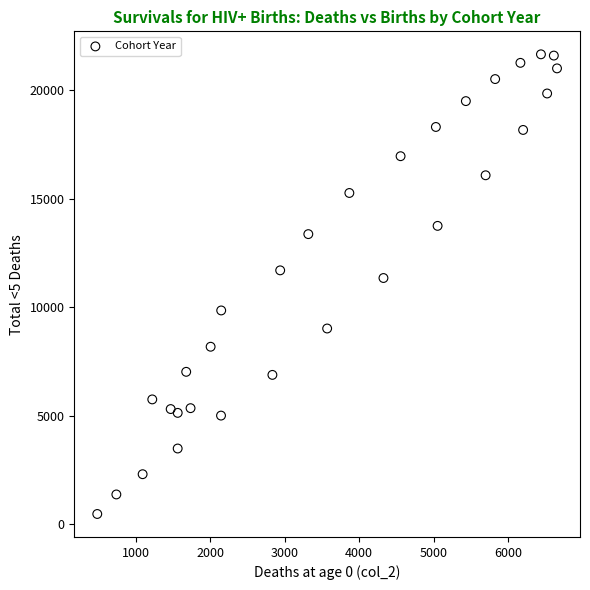

What Y value in the scatter plot is closest to 11068?

11350.8